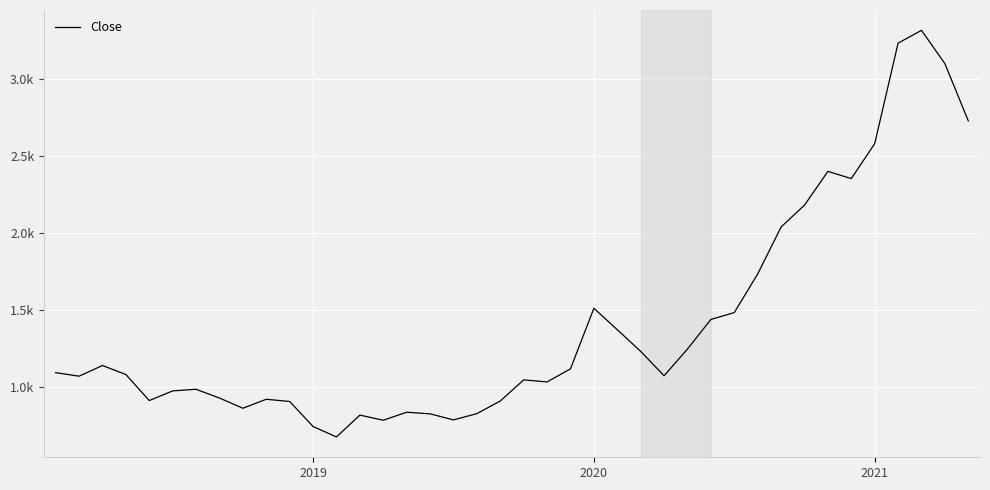

Does the chart display data point markers on the line(s)?

No